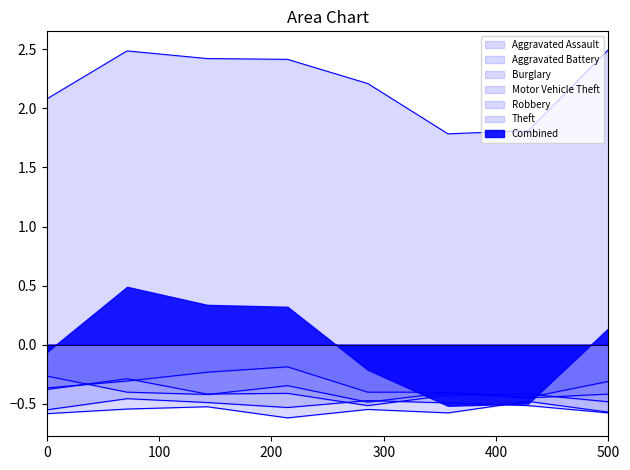

True or false: Burglary and Theft intersect in this chart.

False